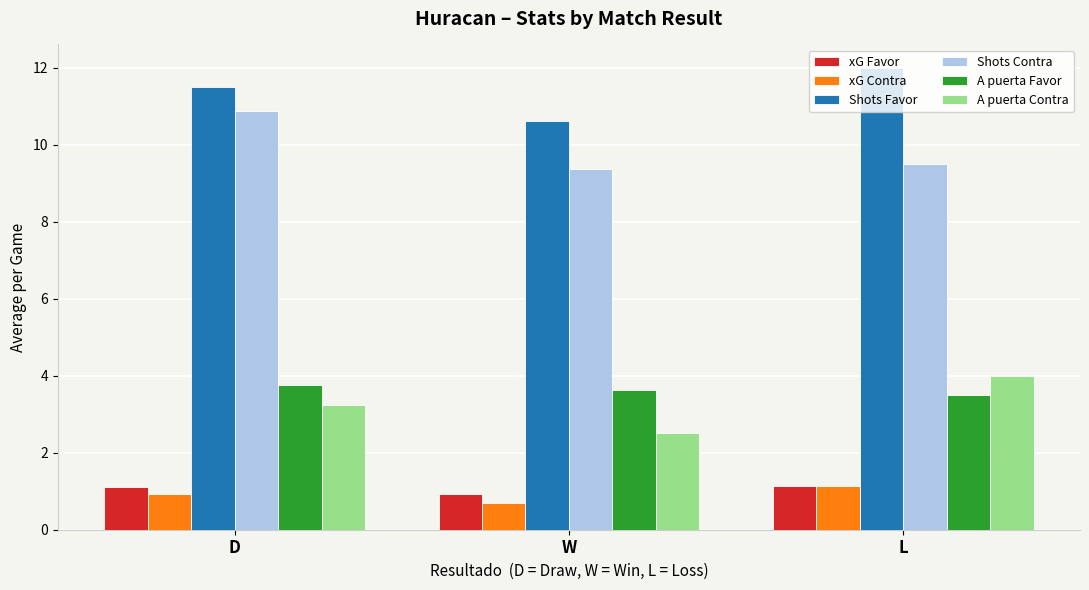

Is the value of A puerta Favor at D greater than the value of xG Contra at W?

Yes